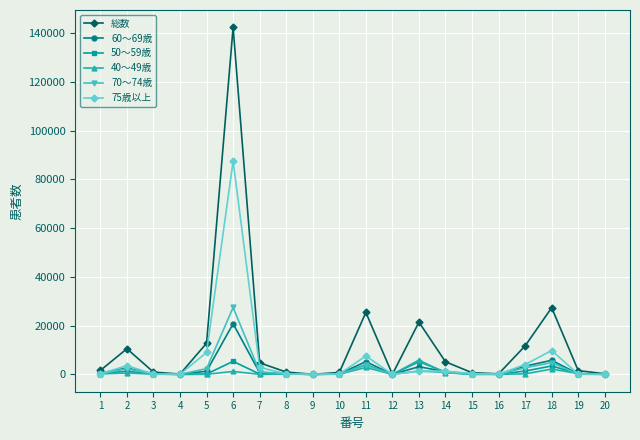

What is the maximum value shown in the chart?

142375